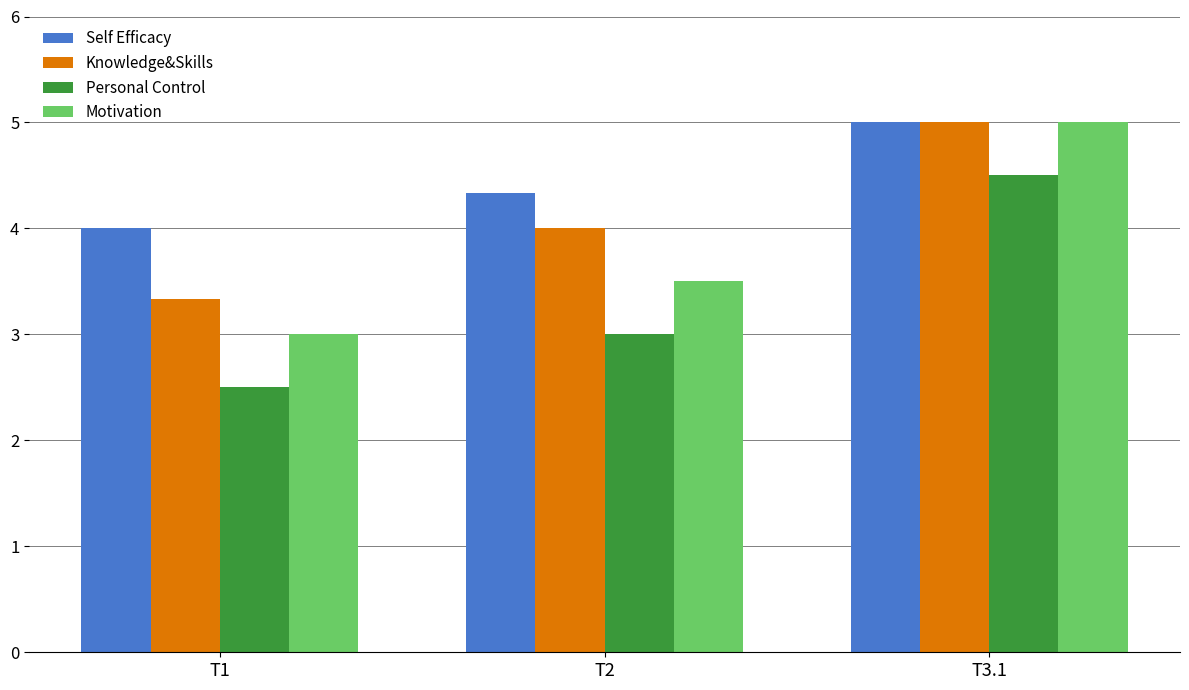

Reading right to left, list all the values displayed in this chart.

Self Efficacy: 5.0	4.3	4.0
Knowledge&Skills: 5.0	4.0	3.3
Personal Control: 4.5	3.0	2.5
Motivation: 5.0	3.5	3.0